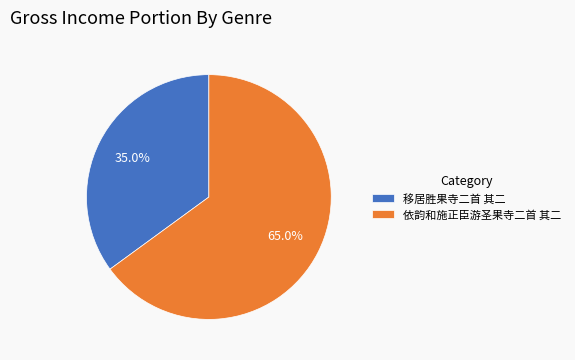

Count the number of slices in the pie.

2